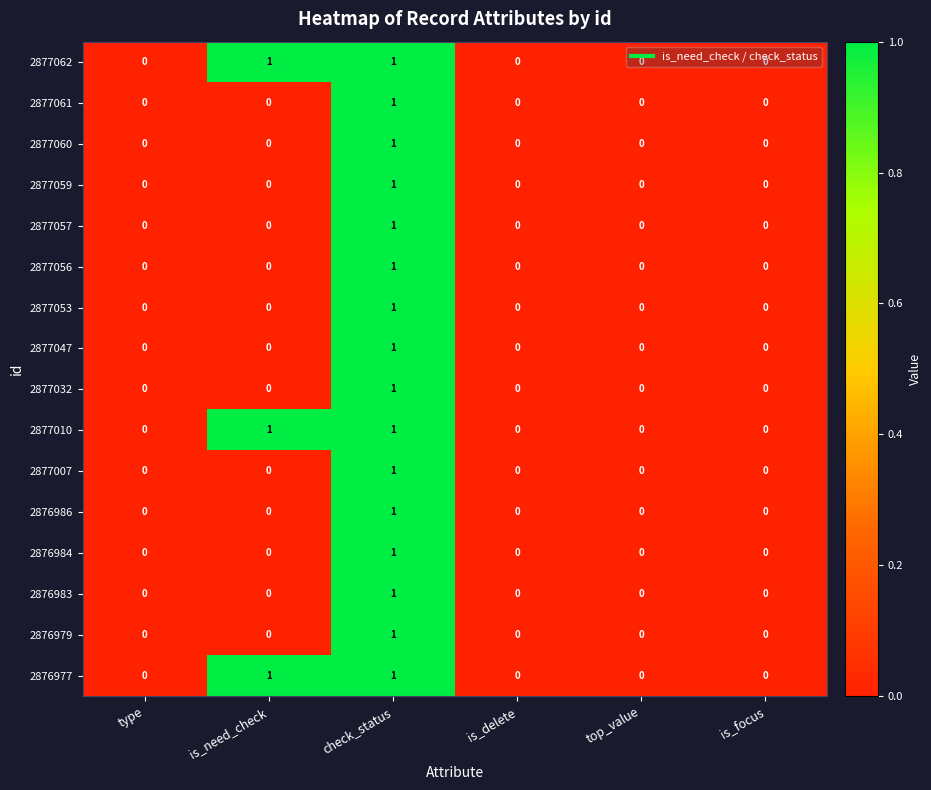

True or false: 2877057 has a value of 0 at is_need_check.

True